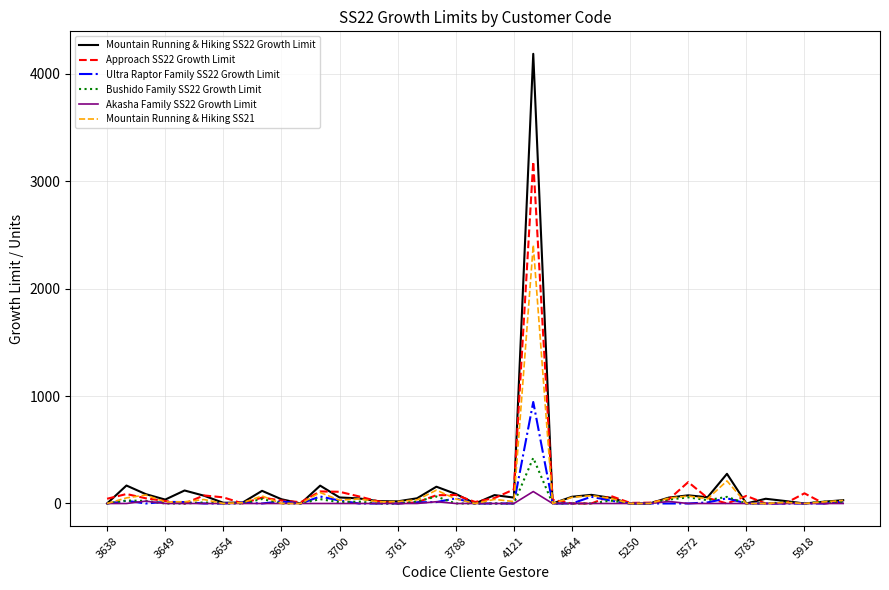

Which series has the widest spread of values?

Mountain Running & Hiking SS22 Growth Limit